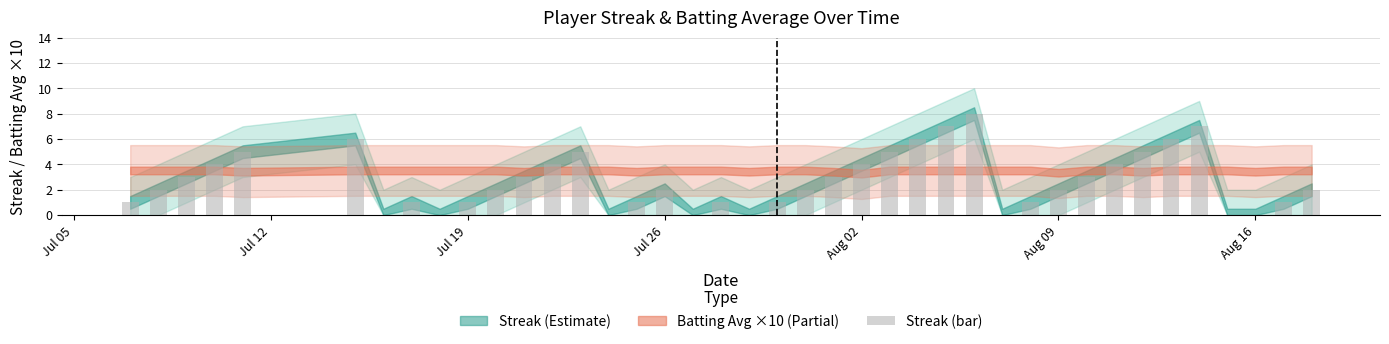

What is the sum of all values?

108